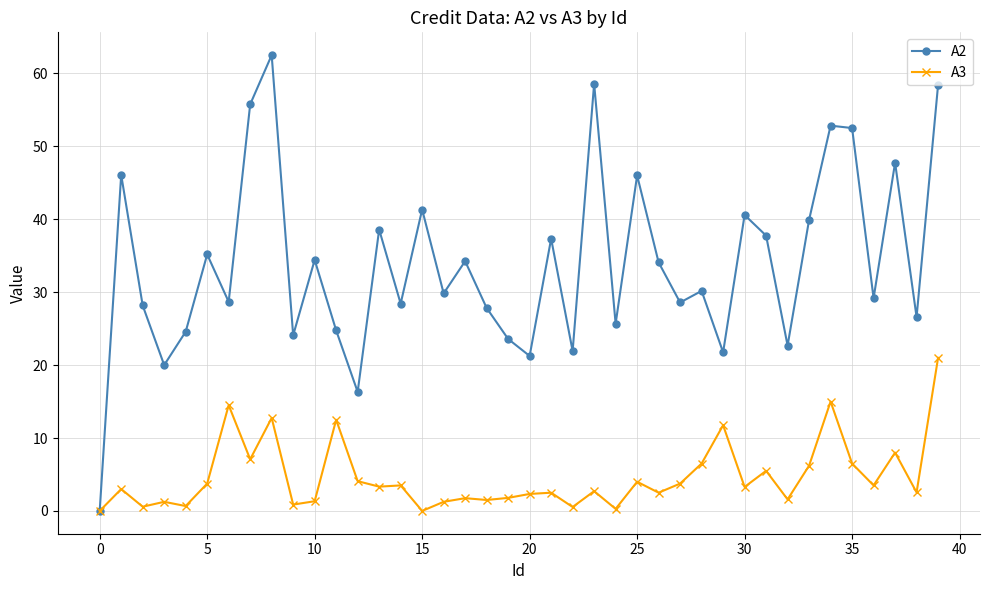

In A2, how many points are lower than both neighbors (excluding endpoints)?

14